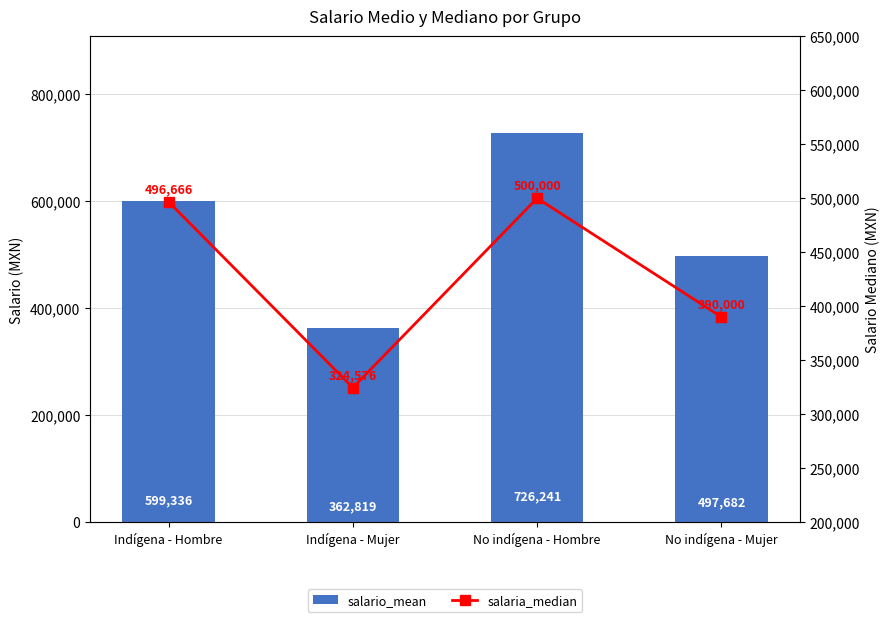

The value of salaria_median at Indígena - Hombre is 496666. True or false?

True